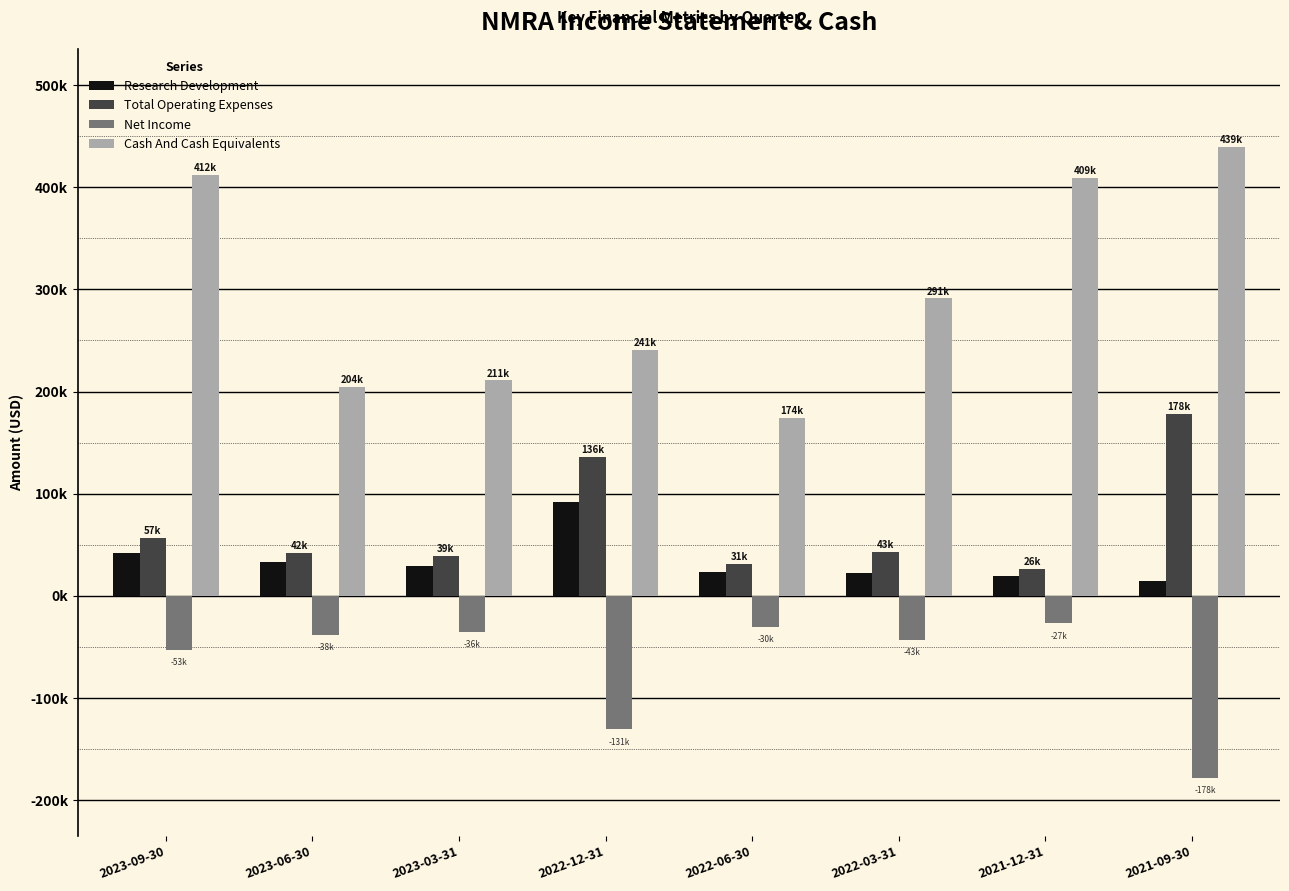

Is it true that Net Income equals -30400 at 2022-06-30?

True